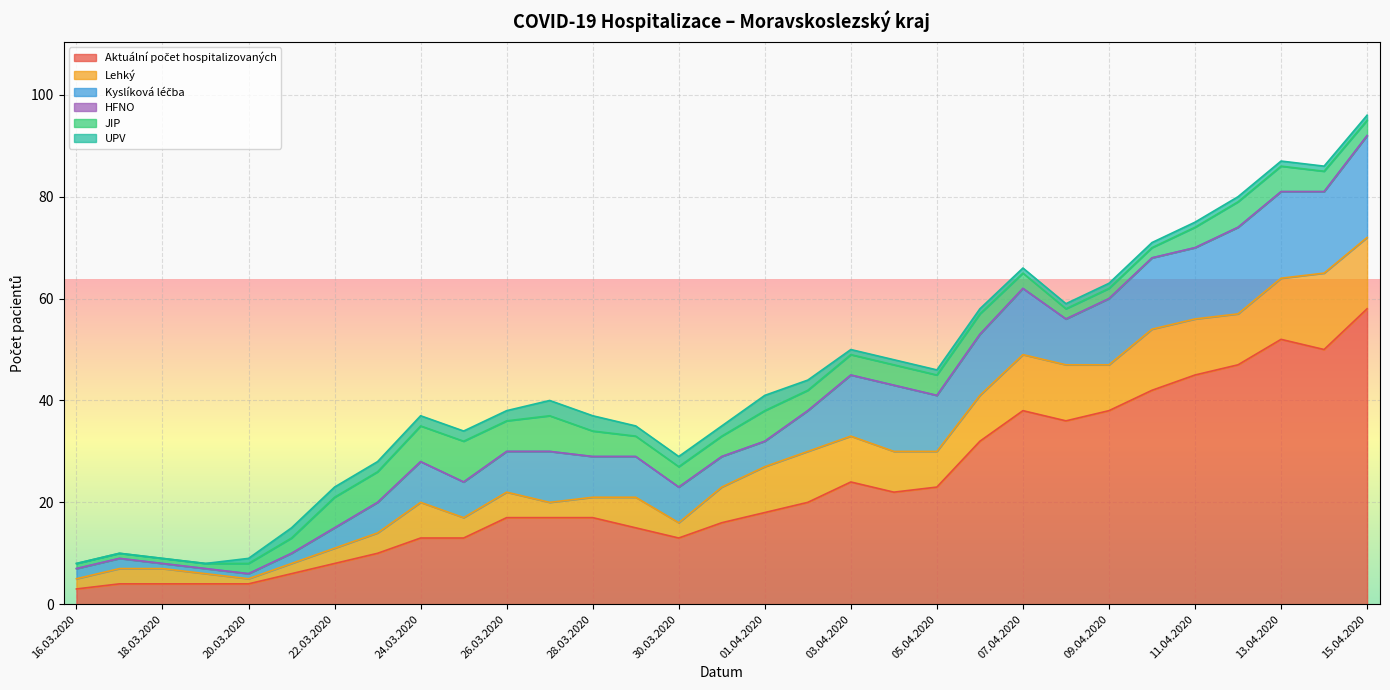

Which series has the largest total across all categories?

Aktuální počet hospitalizovaných